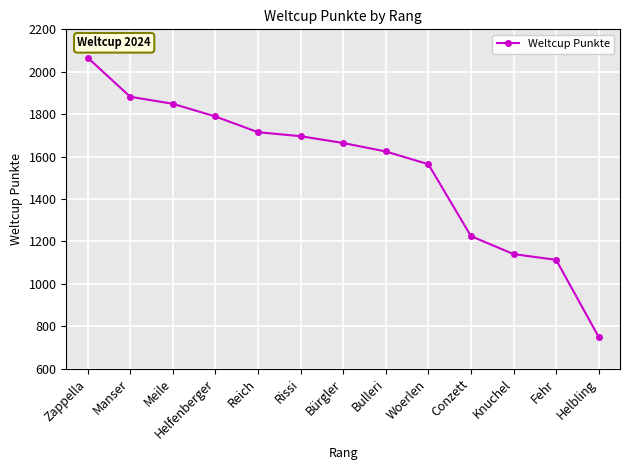

How many lines are shown in the chart?

1